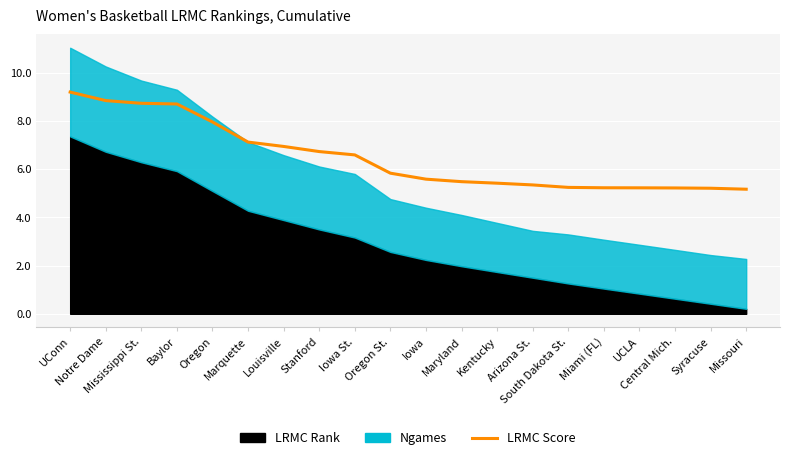

Which label corresponds to the largest value in the chart?

UConn